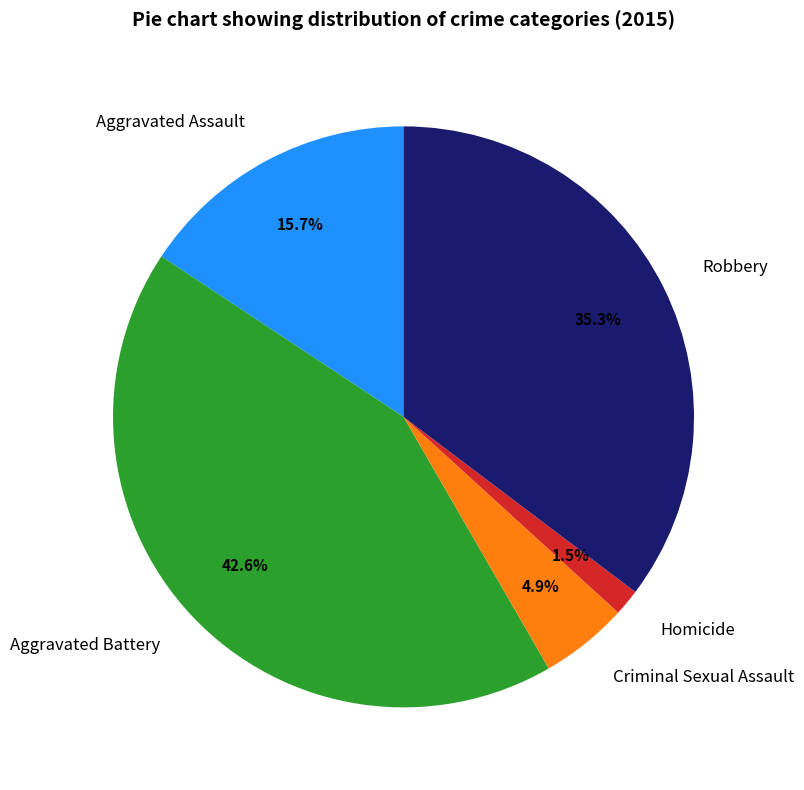

To the nearest percent, what is the difference between the largest and smallest slice percentages?

41%